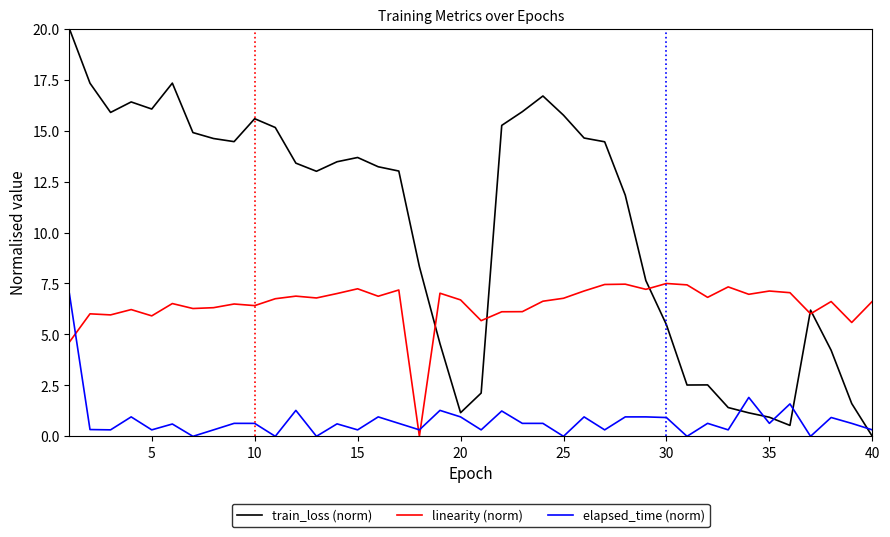

List the series in order of their overall mean, lowest first.

elapsed_time (norm), linearity (norm), train_loss (norm)